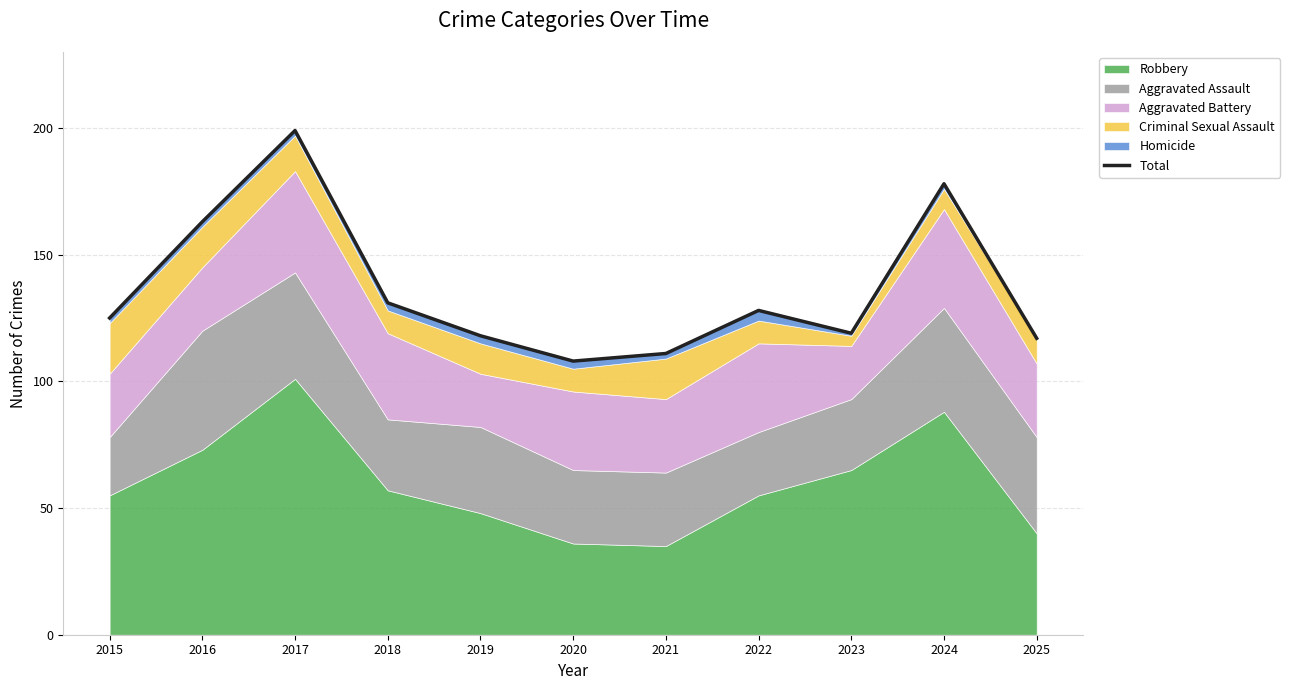

Reading left to right, extract all data points from this chart.

125	163	199	131	118	108	111	128	119	178	117